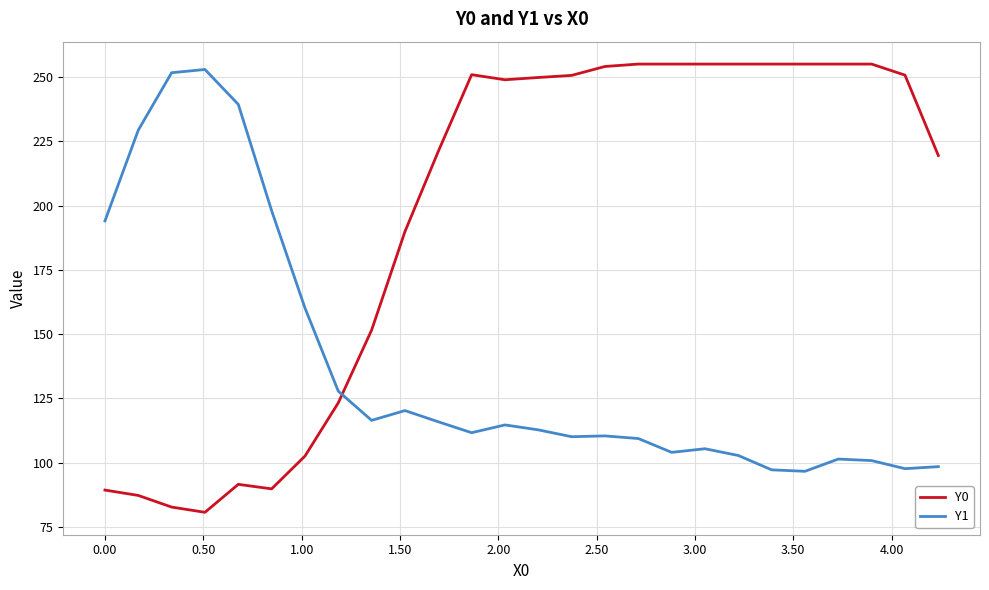

Which series has the largest total across all categories?

Y0